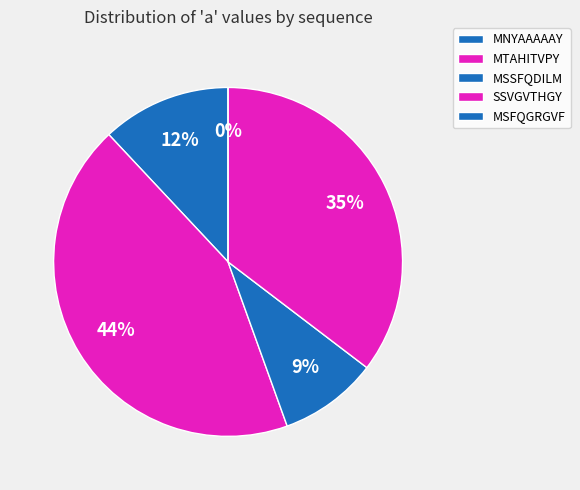

Which slice is the smallest?

MSFQGRGVF